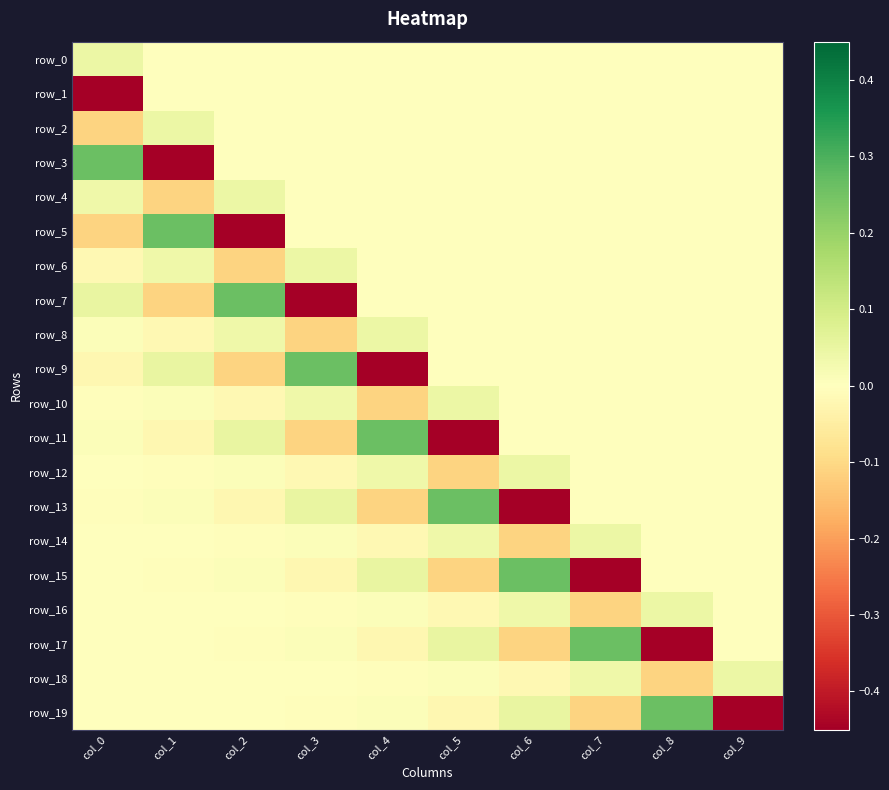

Is it true that row_6 equals -0.1 at col_5?

False